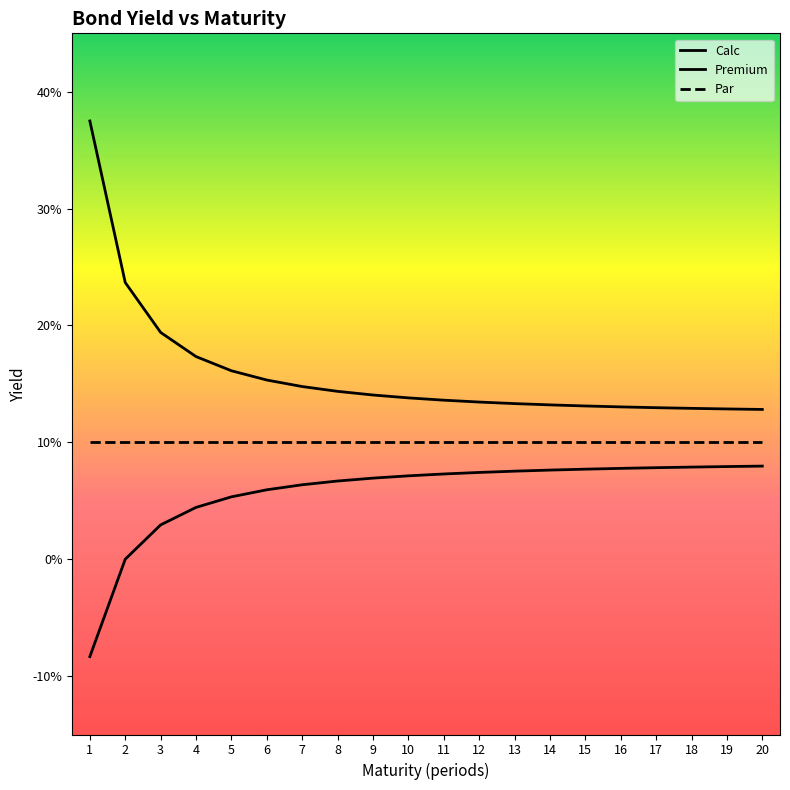

The Calc series shows 0.1 at 18. True or false?

True